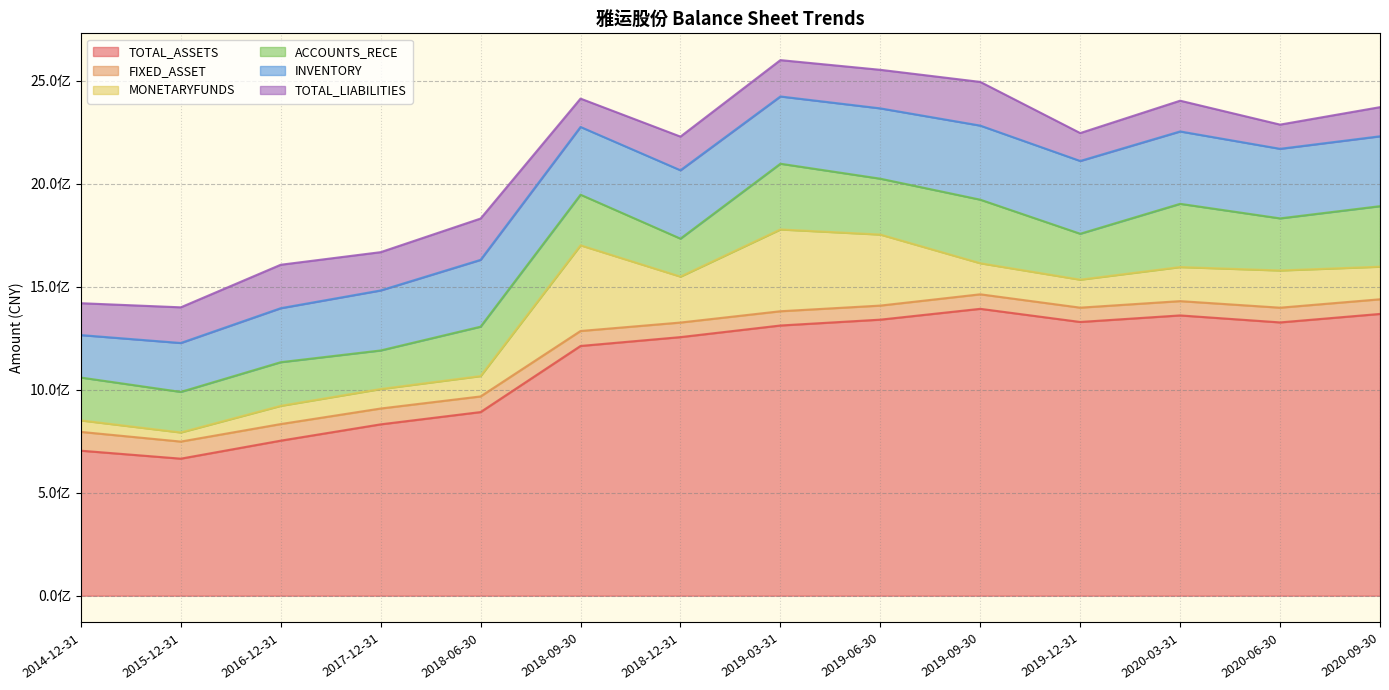

At which category is the sum across all series the highest?

2019-03-31